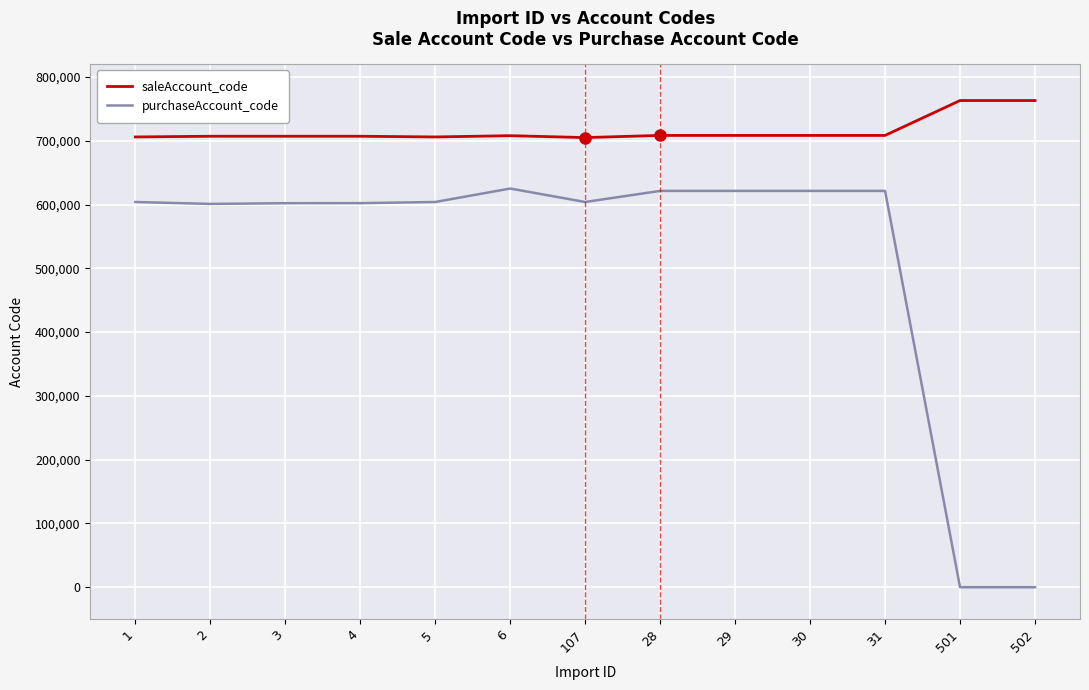

Between 3 and 6, which series saw the biggest shift?

purchaseAccount_code